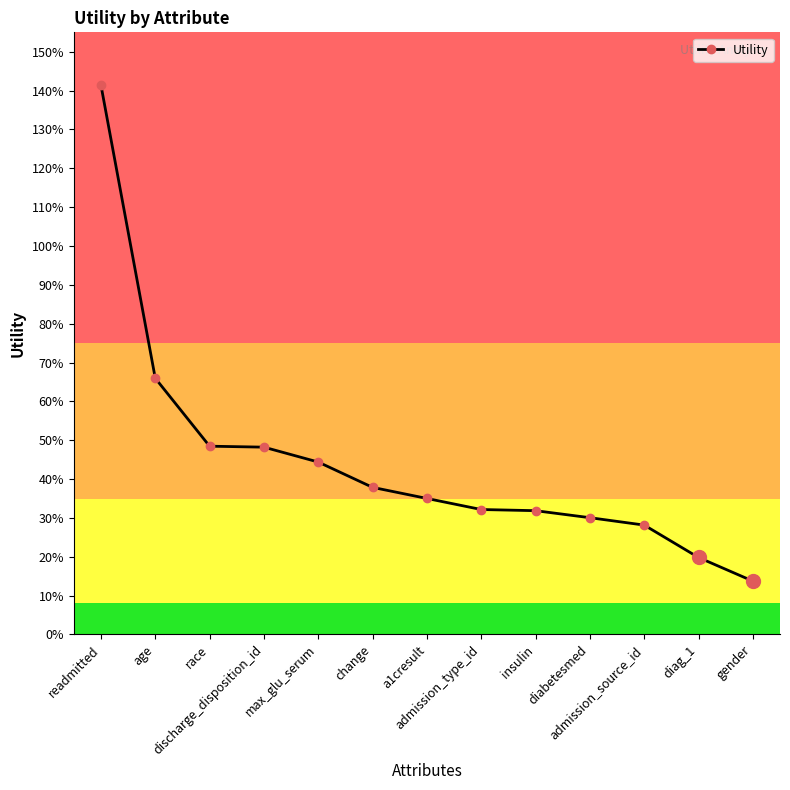

Between admission_type_id and race, which is larger?

race